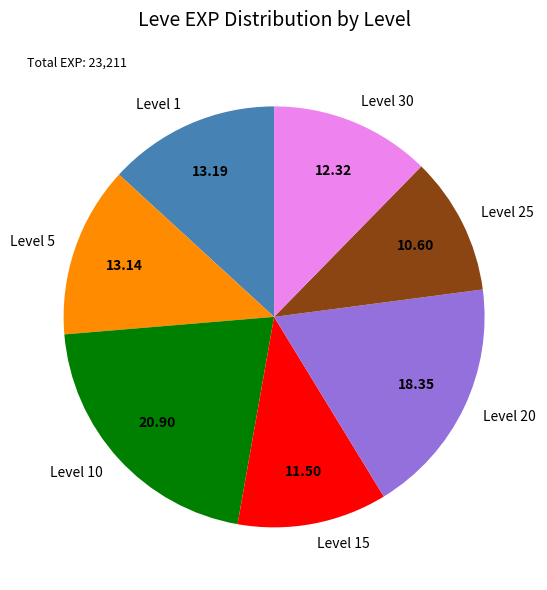

Does any single category account for the majority?

No